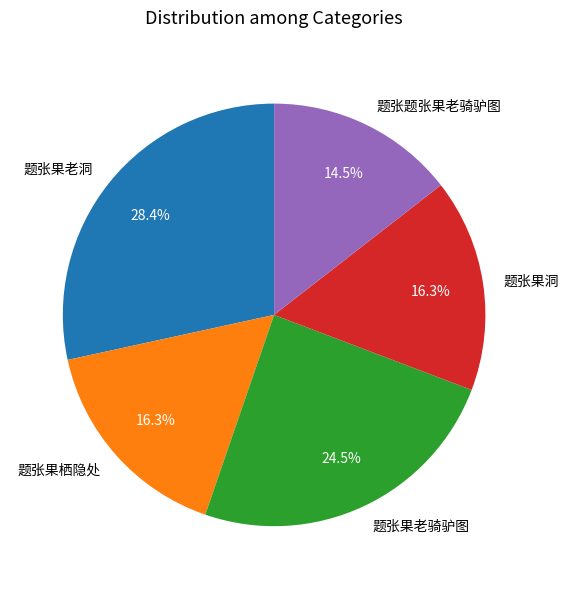

What is the total percentage of 题张题张果老骑驴图 and 题张果老骑驴图?

39.0%